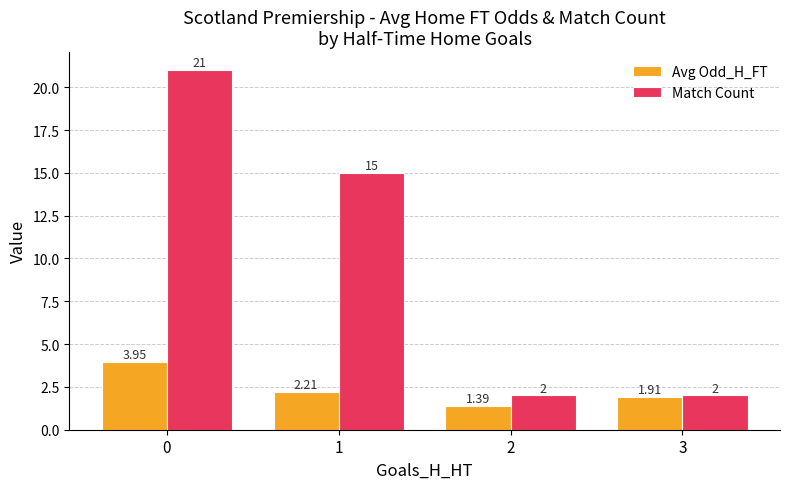

Which series changed the most between 2 and 3?

Avg Odd_H_FT